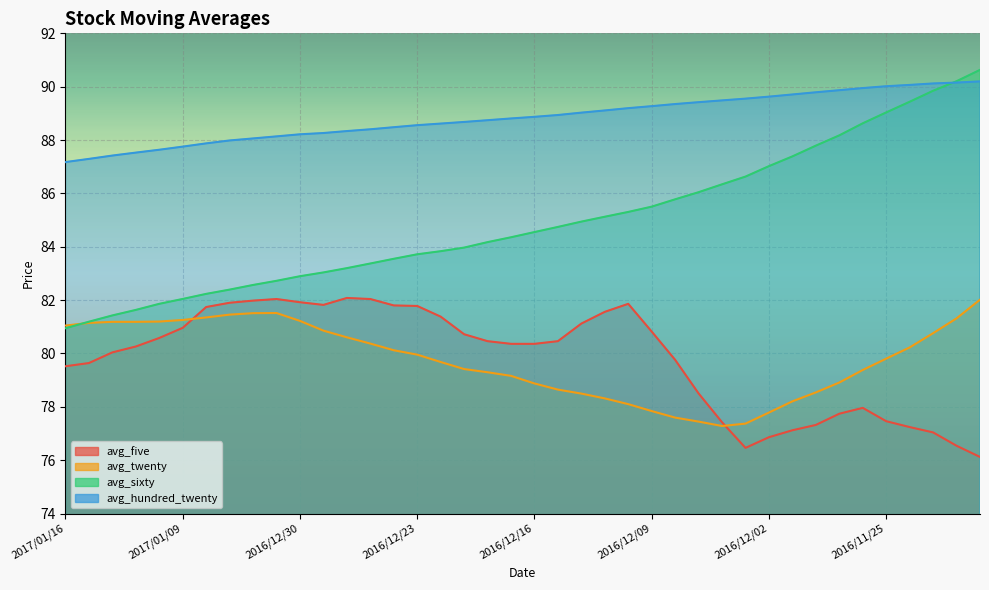

What value does the avg_sixty series have at 2016/12/06?

86.3